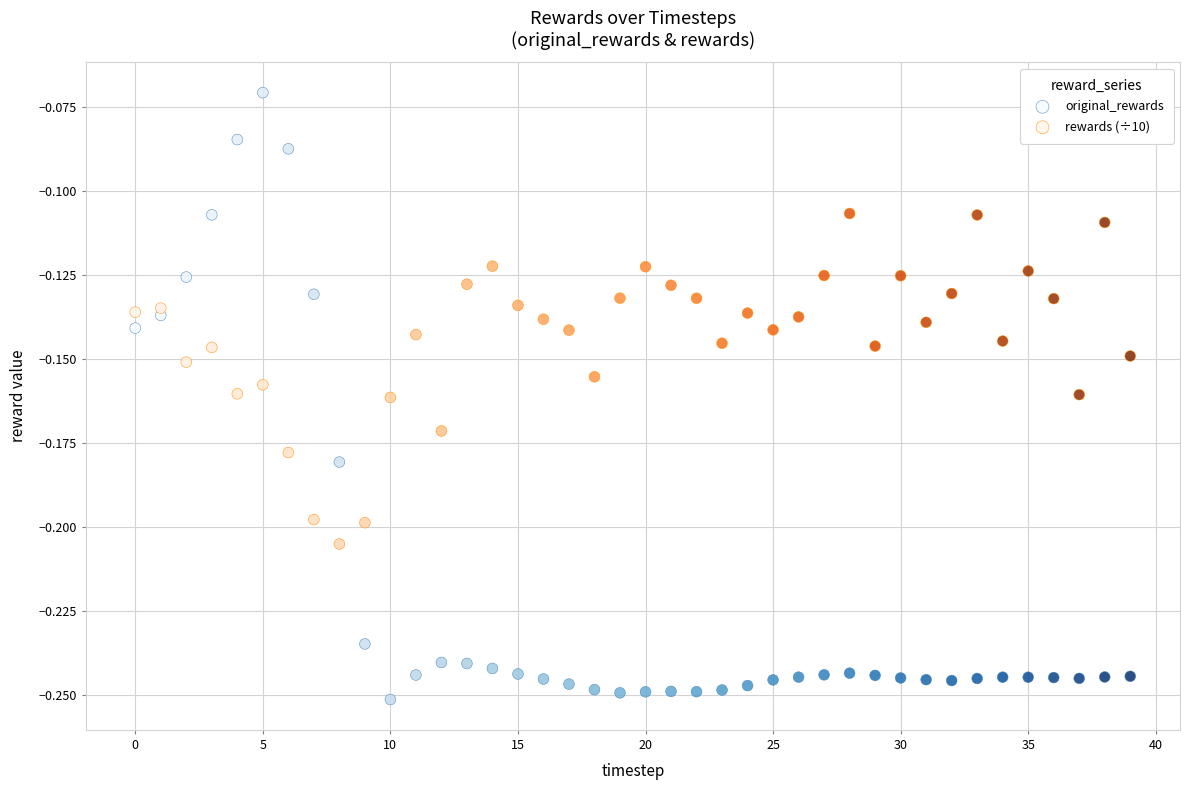

Which series reaches the minimum Y coordinate?

original_rewards